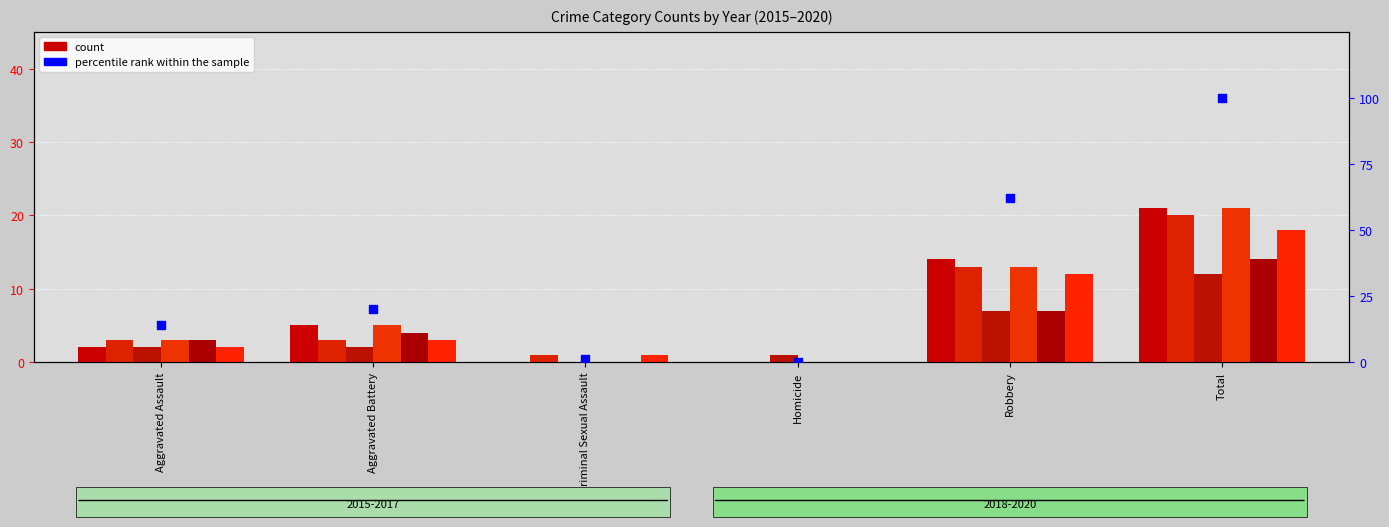

Approximately how many times larger is the value at Aggravated Assault compared to Robbery?

0.2